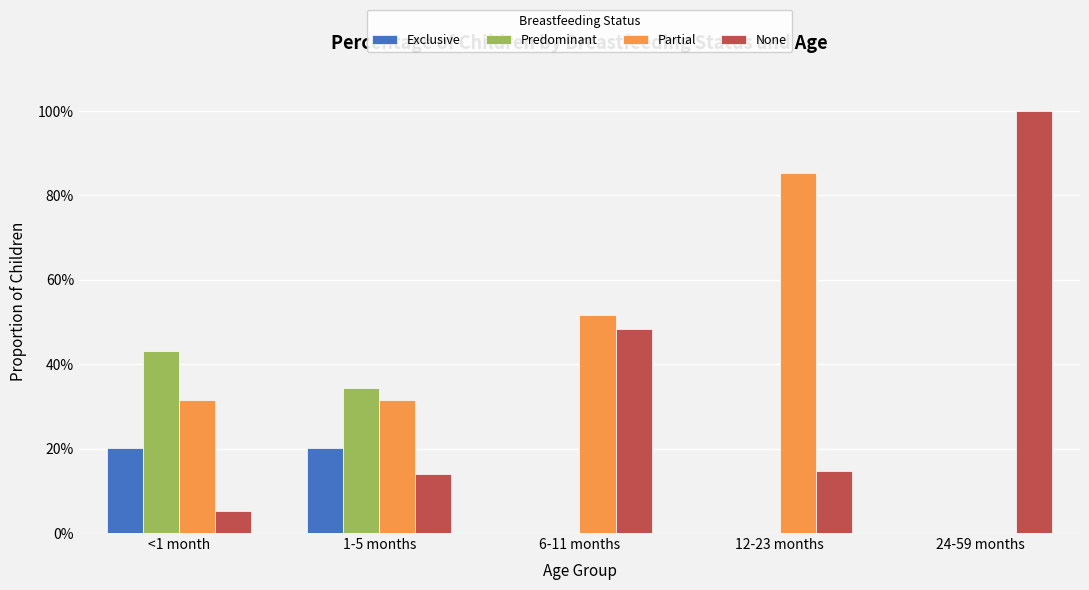

What are all the series names shown in the legend?

Exclusive, Predominant, Partial, None